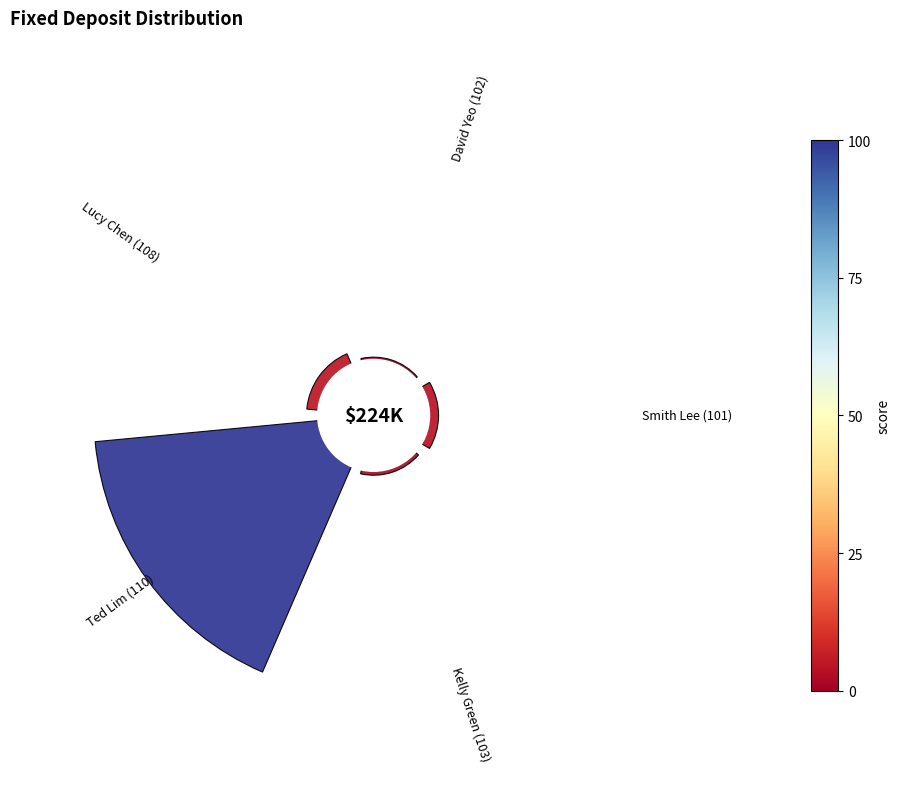

How many segments does this pie chart have?

5